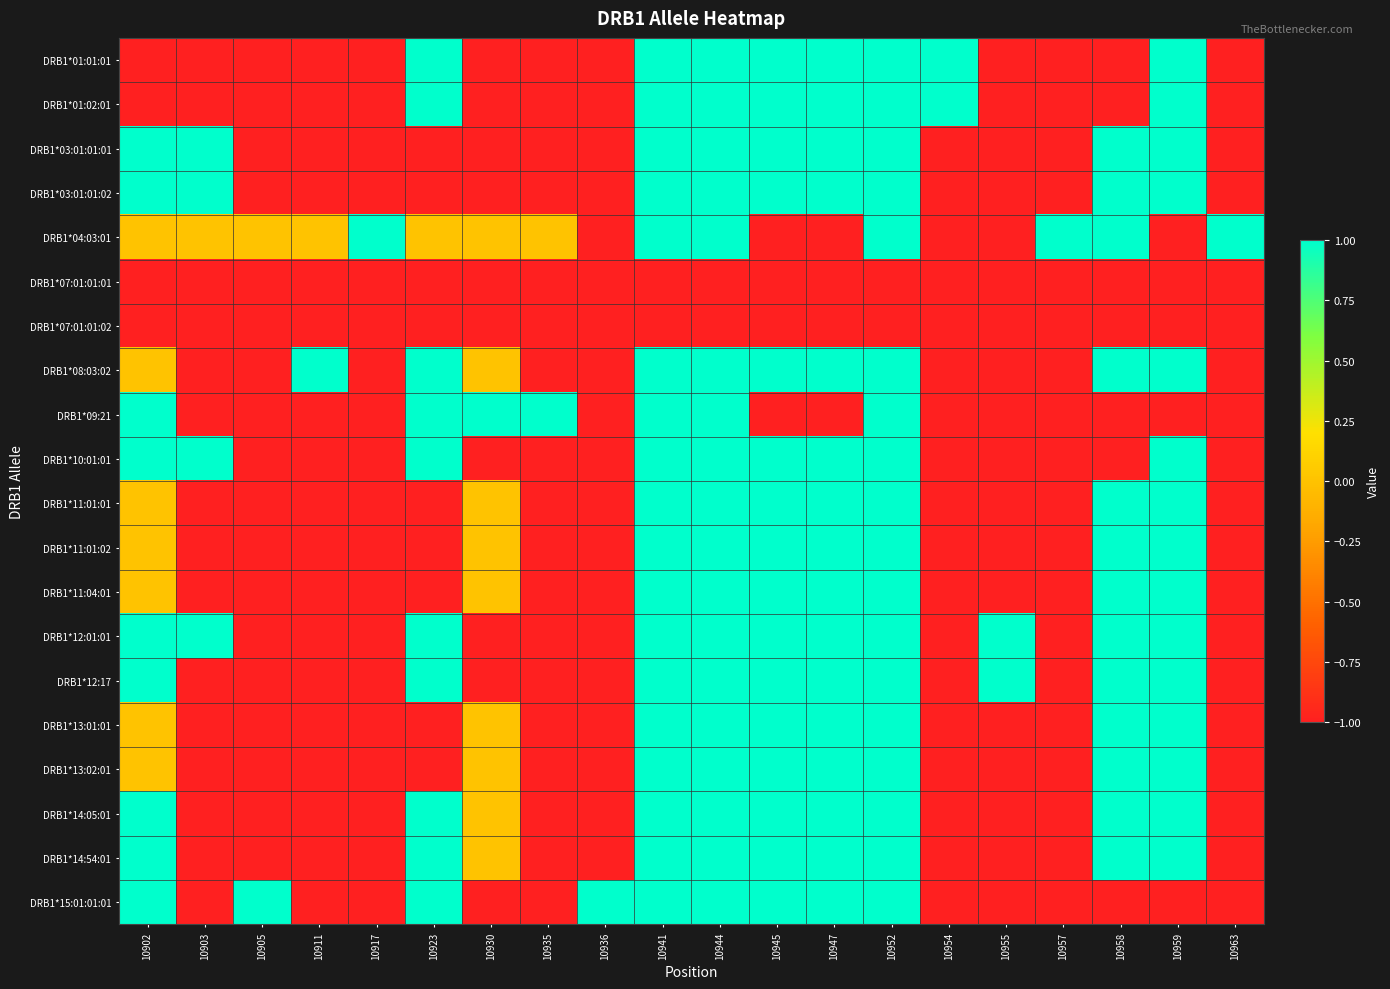

What is the spread (max minus min) of values at 10945?

2